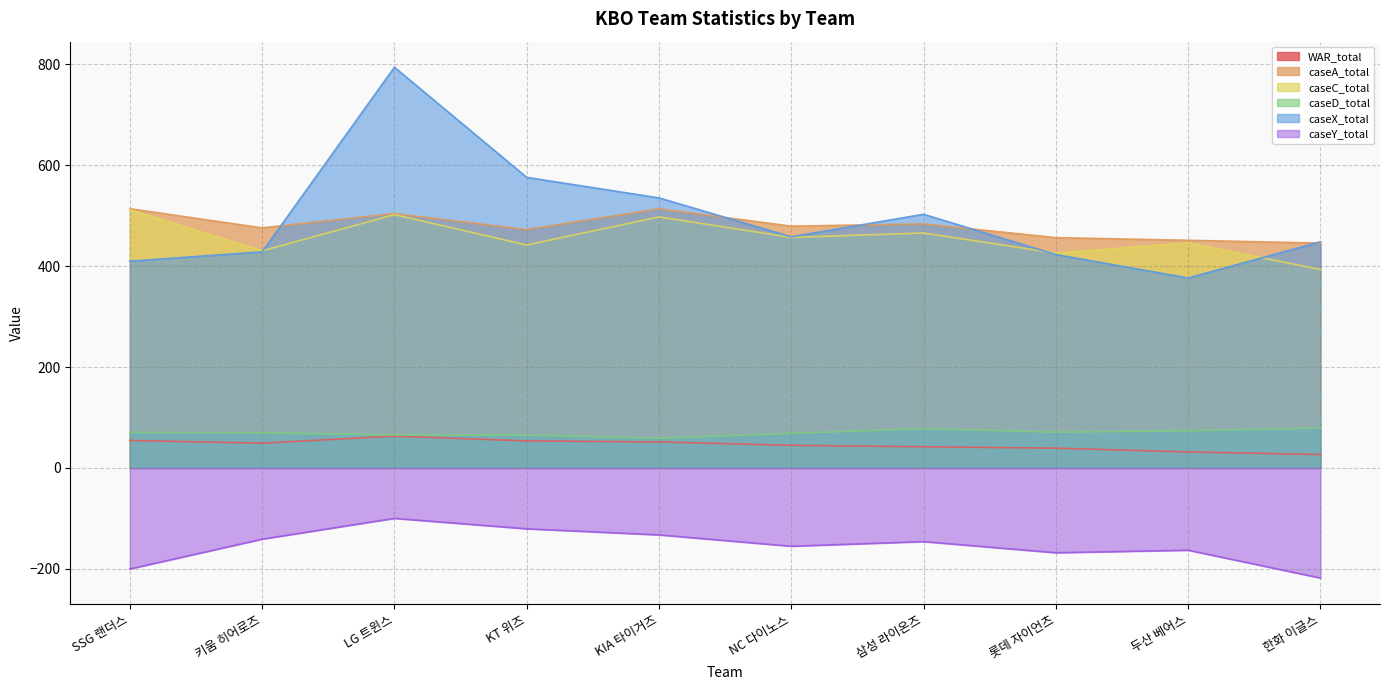

How many lines are shown in the chart?

6